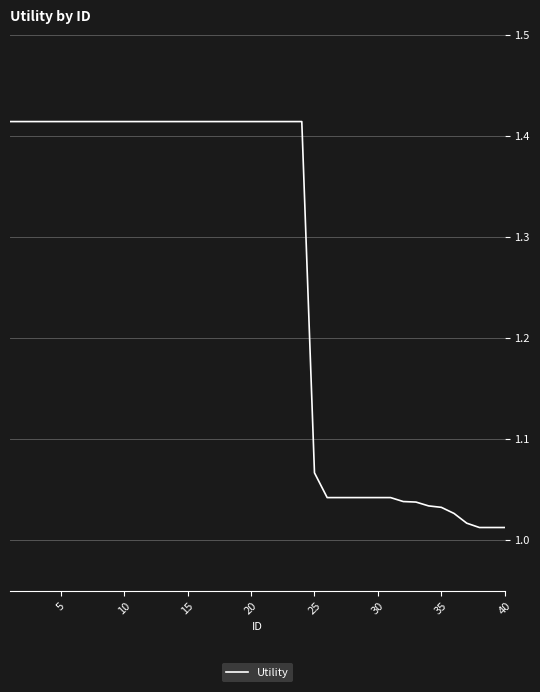

What is the difference between the maximum and minimum values?

0.4